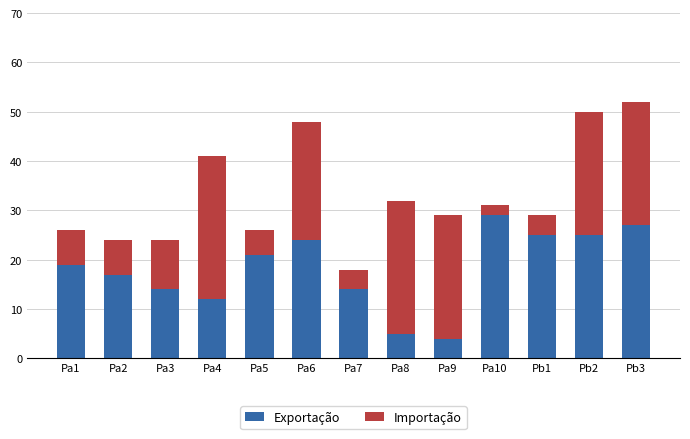

What is the minimum value for Exportação?

4